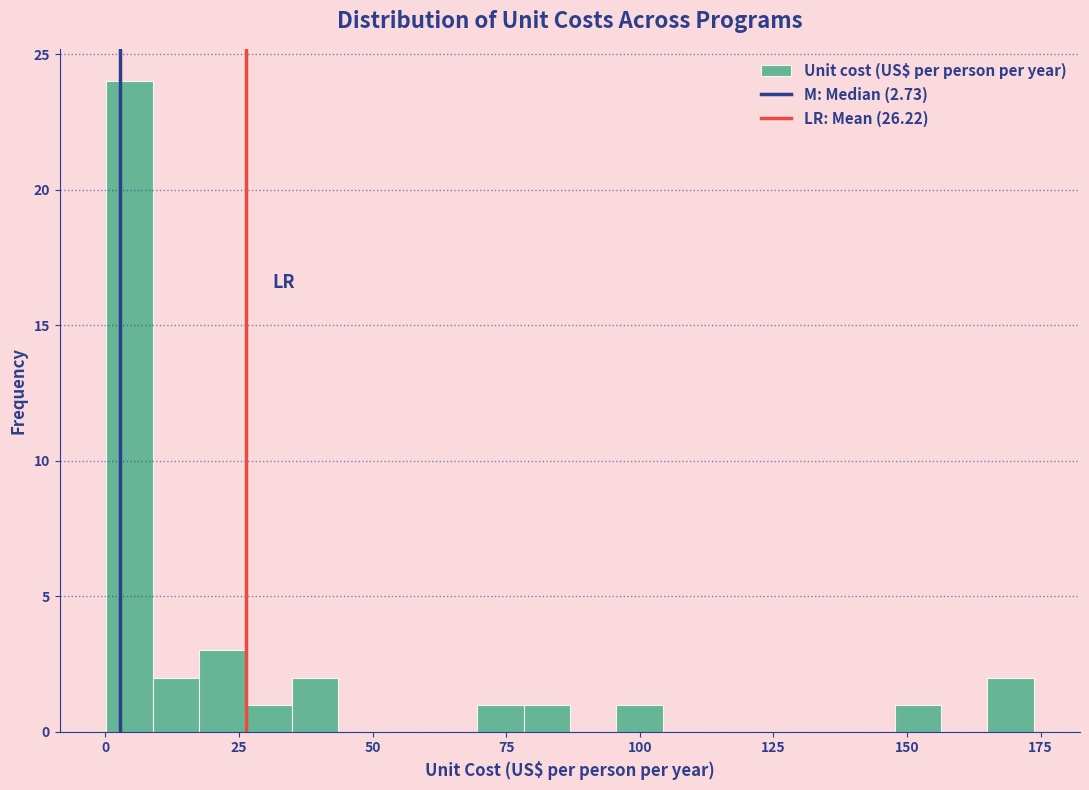

Read against the x-axis, roughly where is the centre of the tallest bar?

5